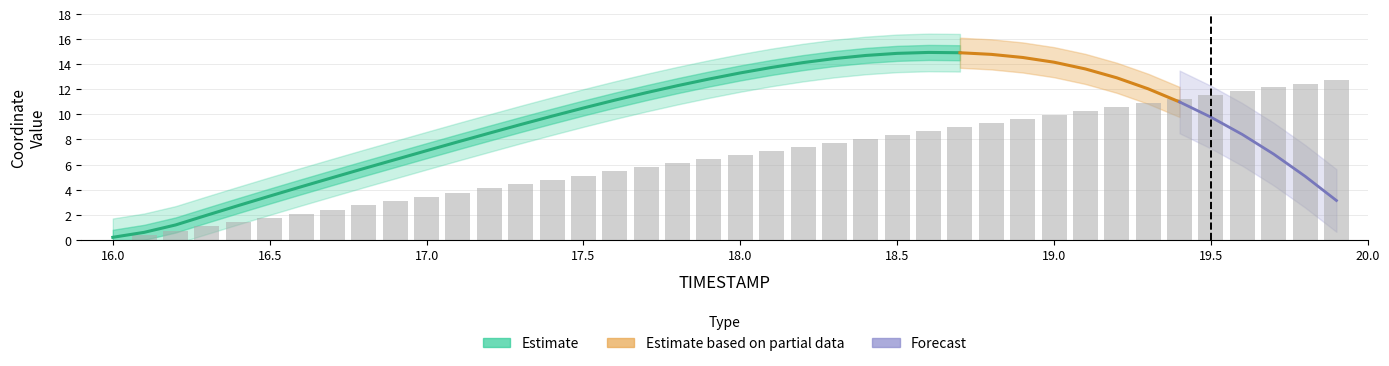

True or false: the data shows 2.2 at 24.

False